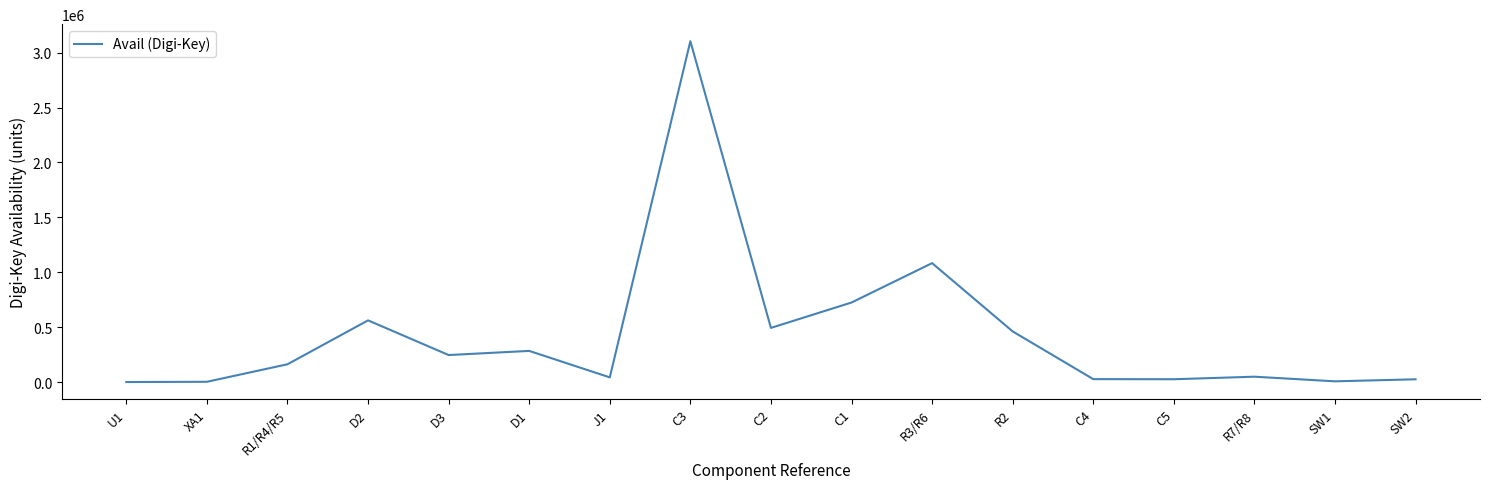

How many lines are shown in the chart?

1